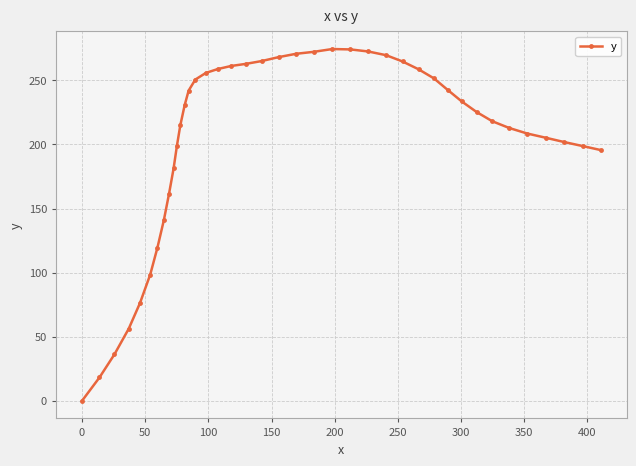

What is the difference between the maximum and minimum values?

274.4